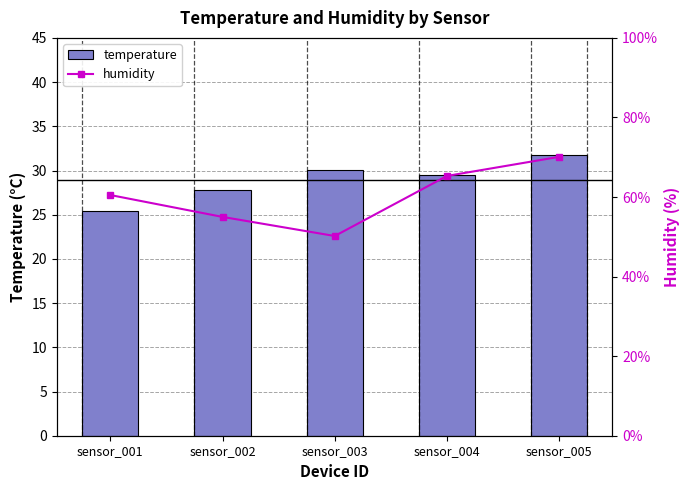

What is the spread (max minus min) of values at sensor_005?

38.4